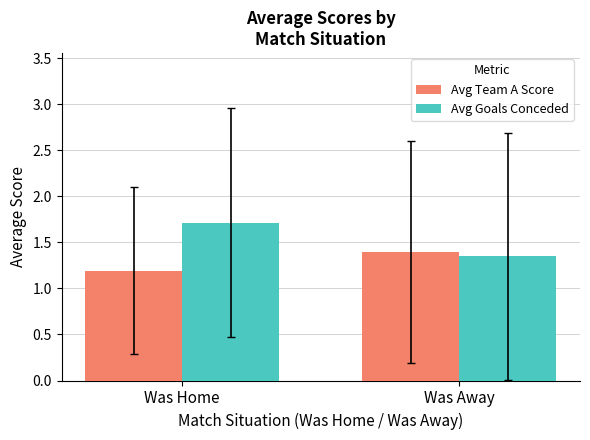

List the series in order of their overall mean, highest first.

Avg Goals Conceded, Avg Team A Score